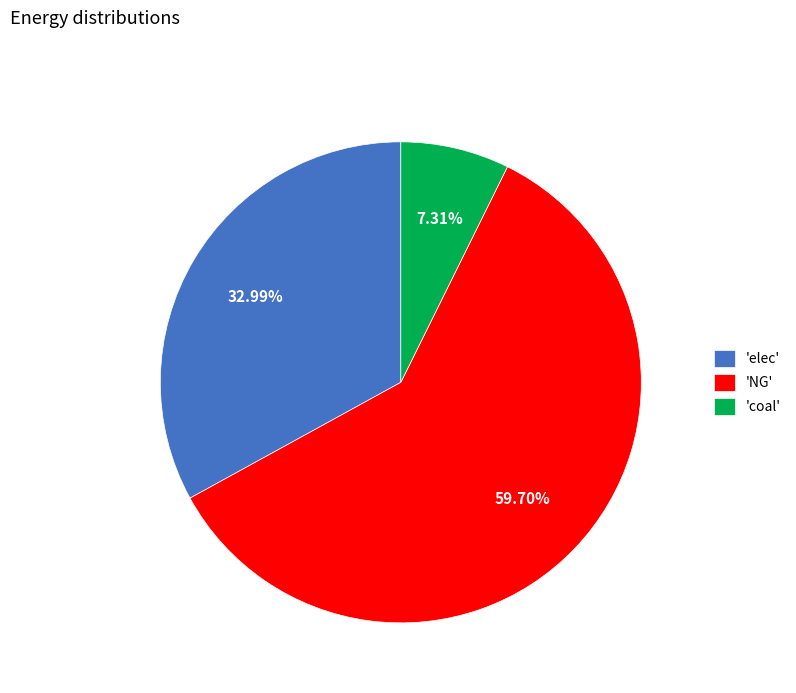

Which slice is the smallest?

'coal'